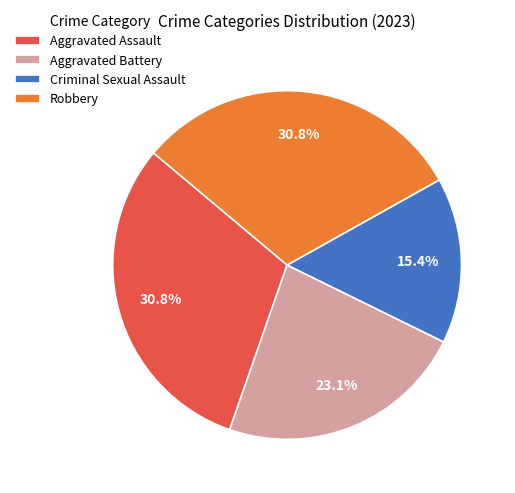

What is the total percentage of Robbery and Criminal Sexual Assault?

46.2%